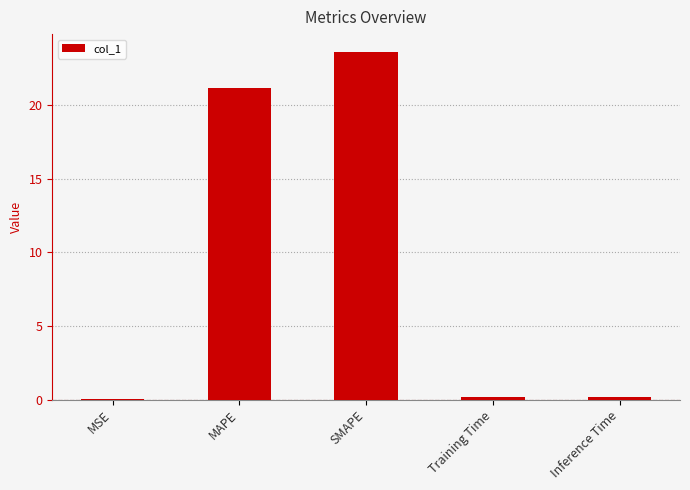

The chart shows a value of 29.1 at MAPE. True or false?

False